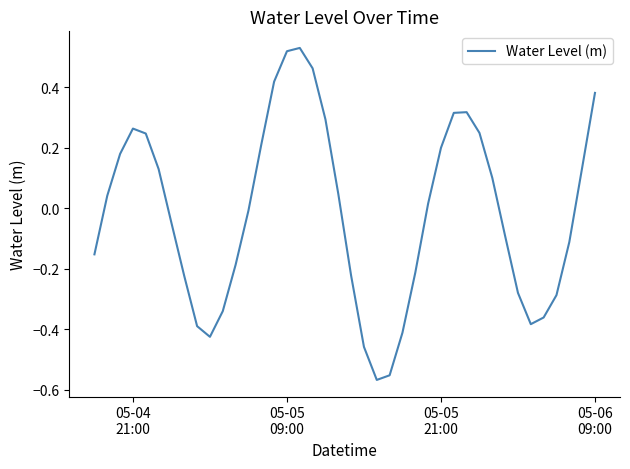

What is the difference between the maximum and minimum values?

1.1